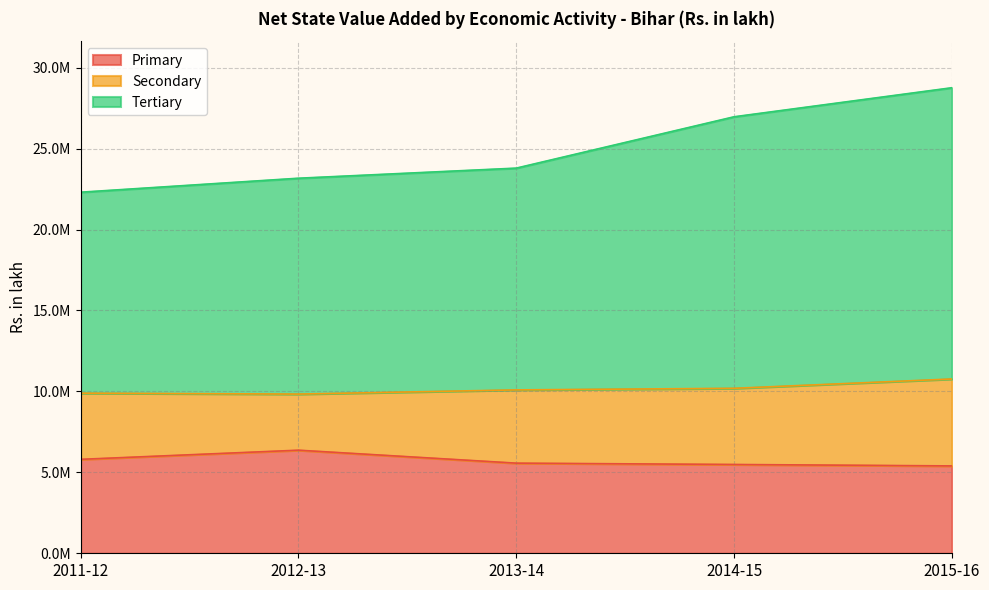

True or false: Primary and Tertiary intersect in this chart.

False